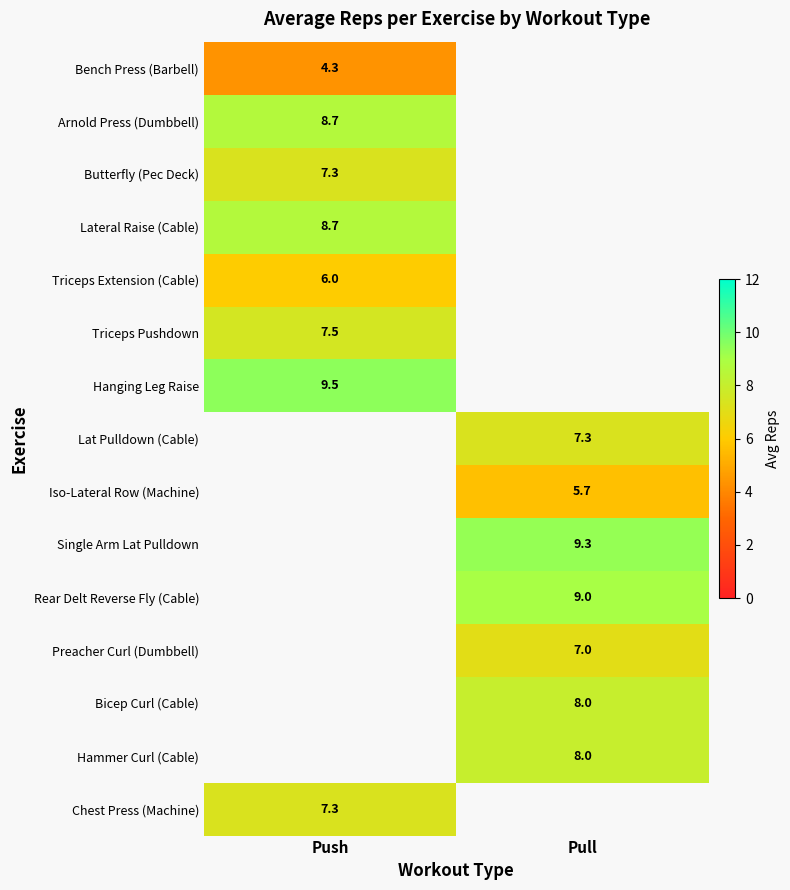

Which series has the largest range (max minus min)?

Bench Press (Barbell)